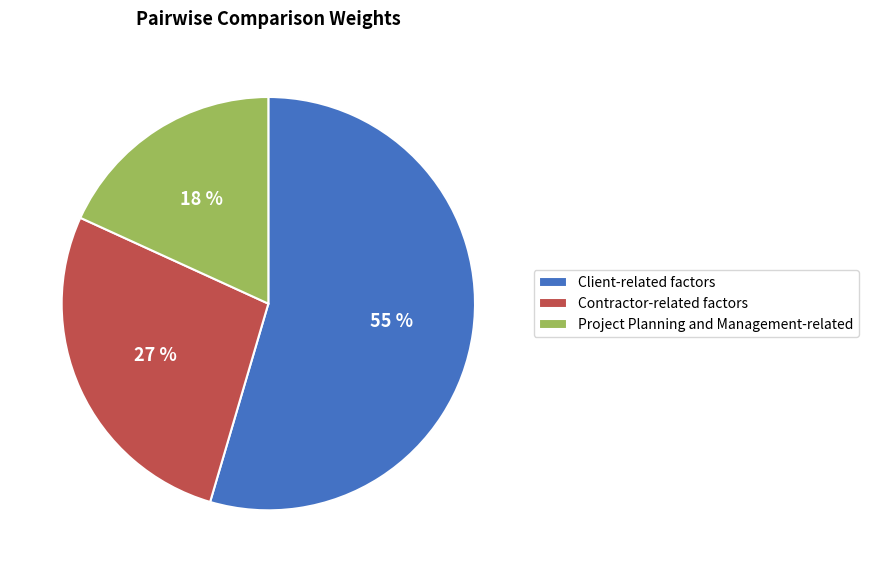

What is the ratio of the value at Project Planning and Management-related to the value at Client-related factors?

0.3